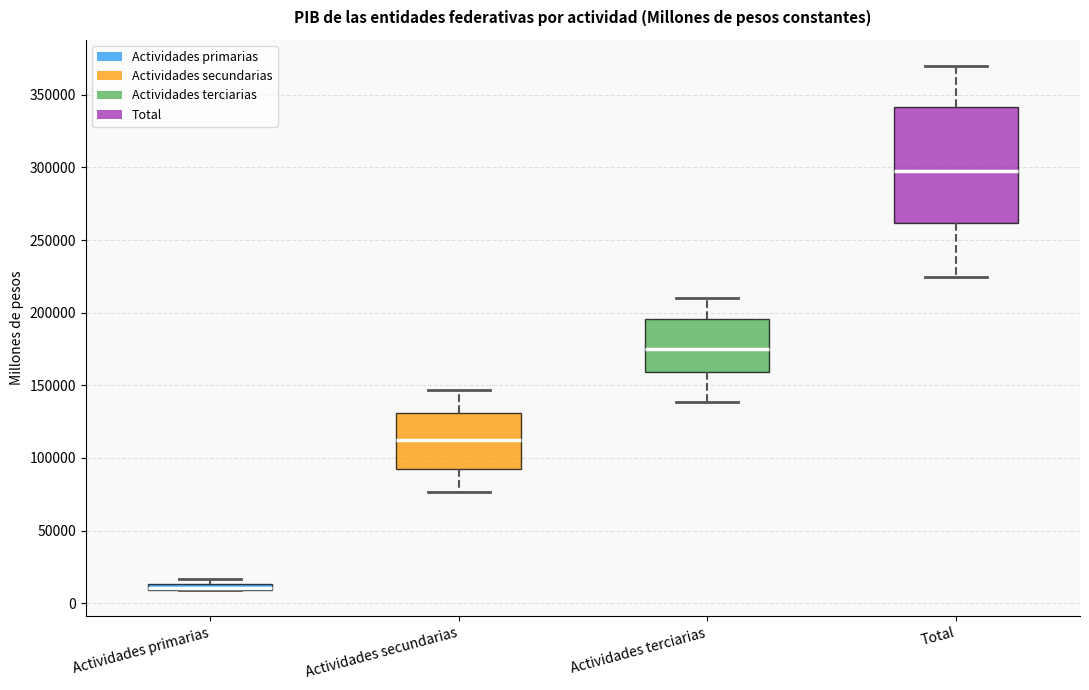

Where is the upper edge of the box for Actividades primarias on the y-axis? The values are not printed on the chart, so give them approximately, as read against the axis.

15000